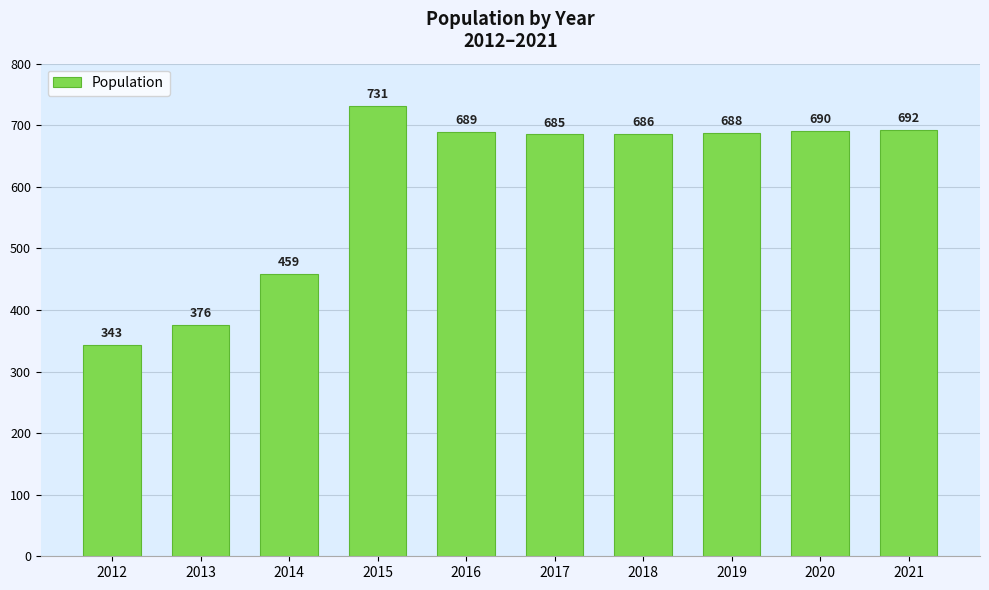

How many bars are there in total?

10